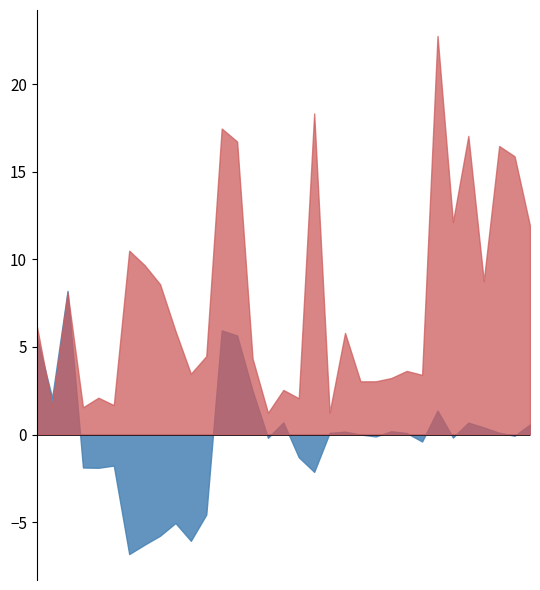

True or false: col_4 has a value of 17.1 at 29.

True